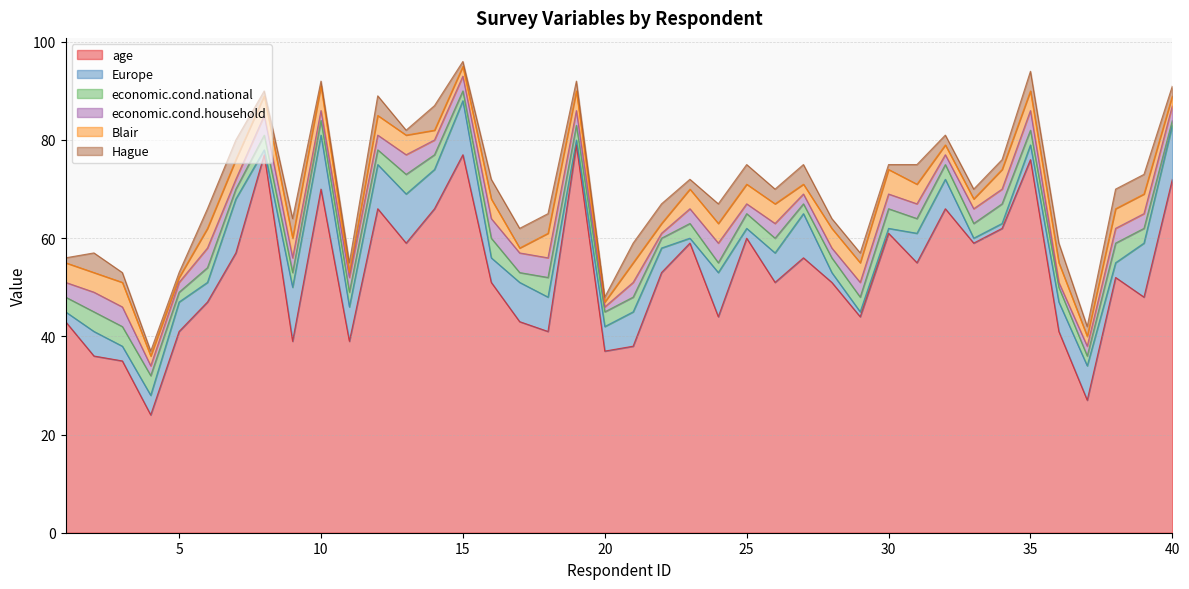

List the labels in order of Hague value, largest first.

14, 2, 6, 7, 9, 12, 16, 17, 18, 21, 22, 24, 25, 27, 31, 35, 36, 38, 39, 26, 3, 11, 19, 23, 28, 29, 32, 33, 34, 37, 40, 1, 4, 5, 8, 10, 13, 15, 20, 30